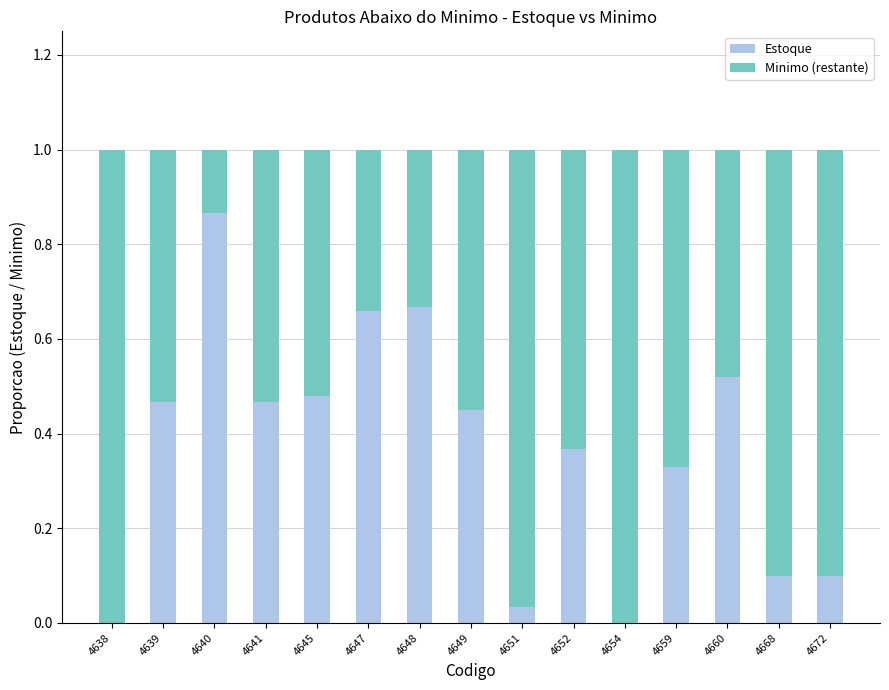

What is the sum of the Estoque values at 4660 and 4647?

1.2